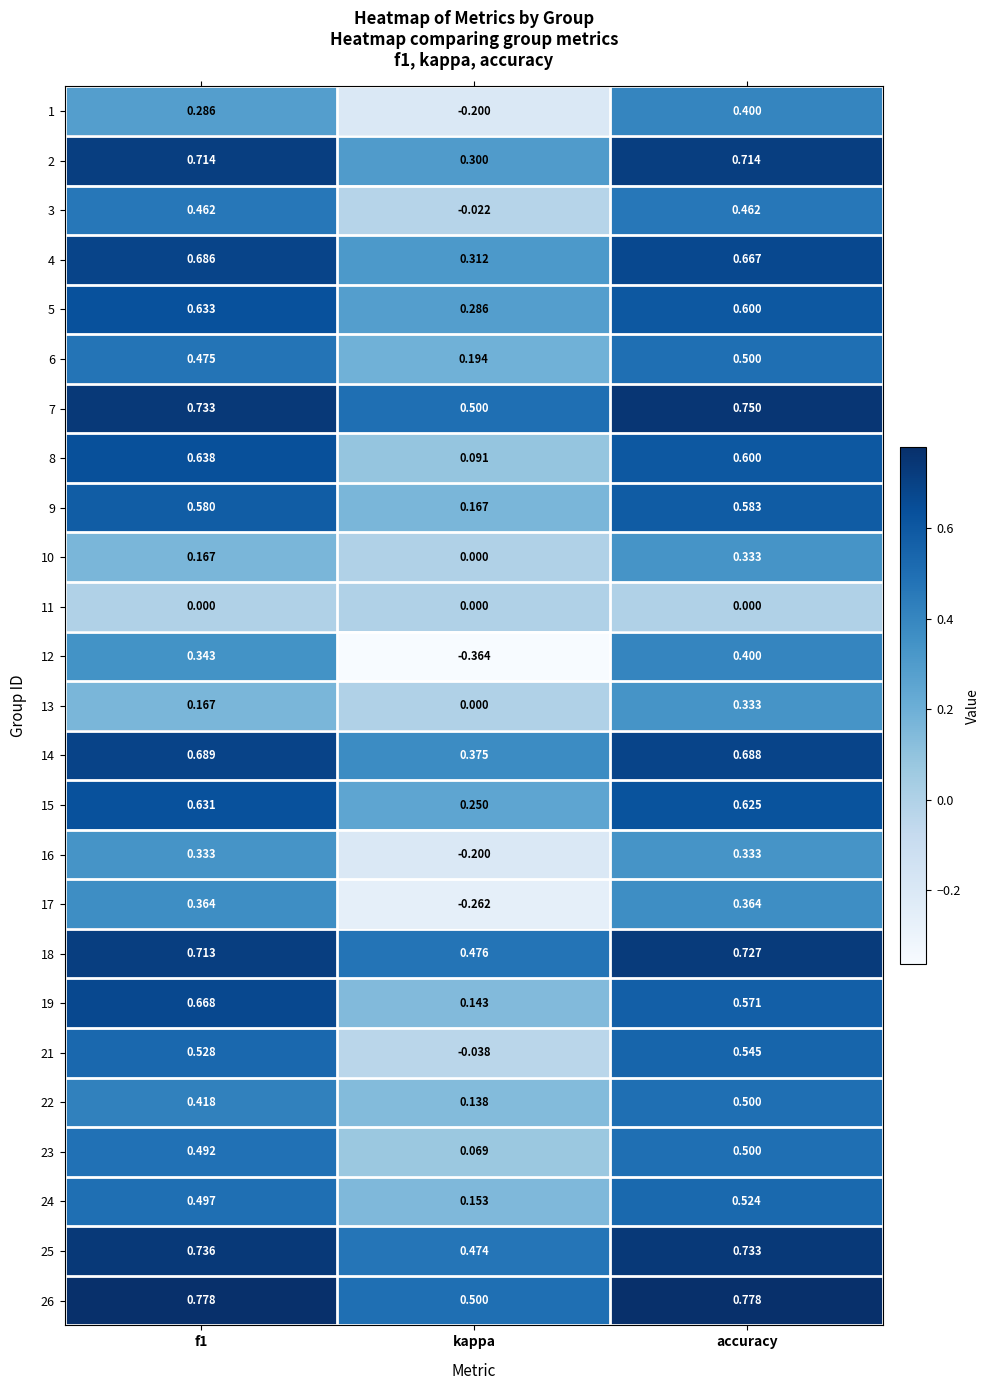

Count the number of categories in the chart.

3